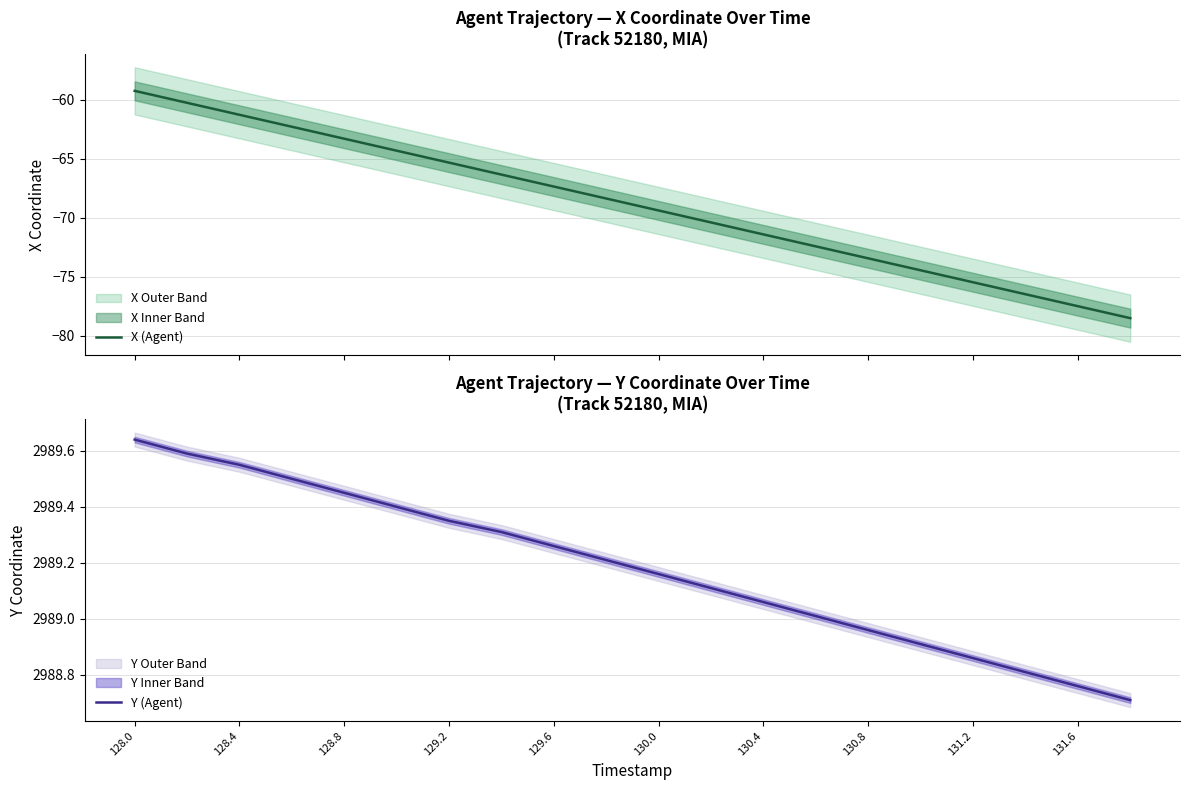

Rank the series by their maximum value, from highest to lowest.

Y (Agent), X (Agent)